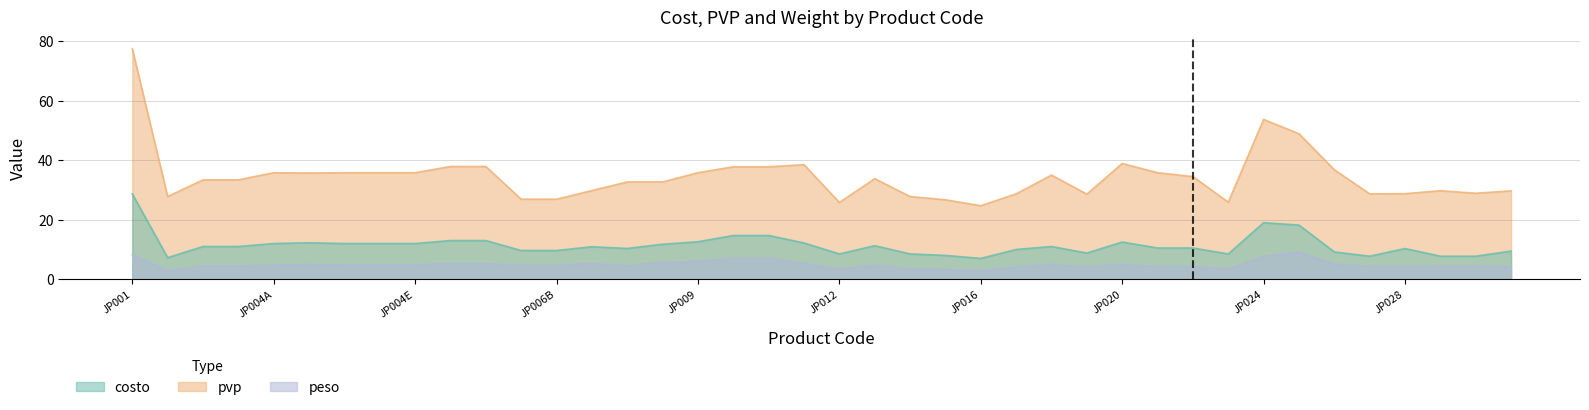

At how many categories does at least one series exceed 31?

24